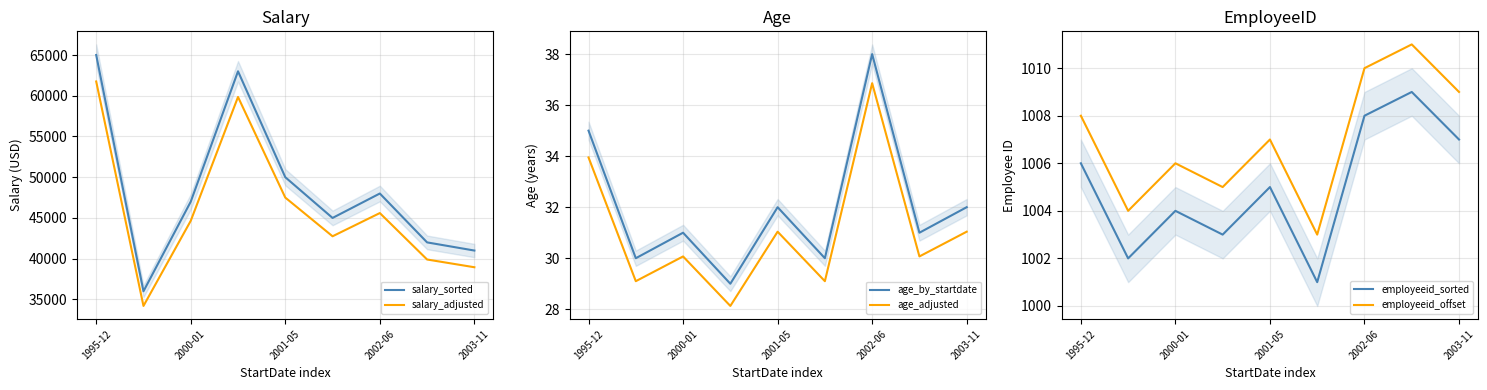

At which label is salary_sorted closest to 50500?

2001-05